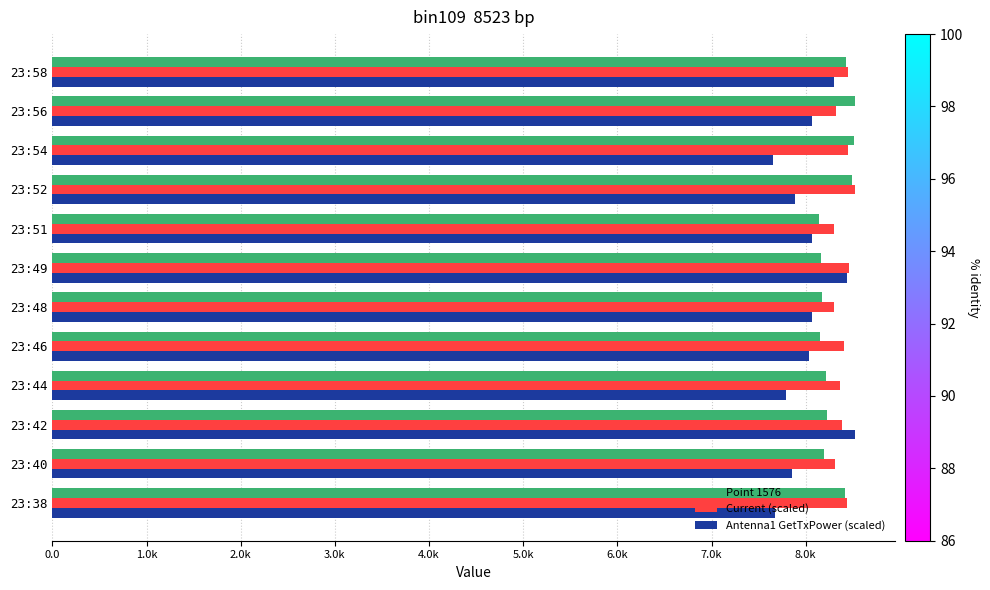

What are all the series names shown in the legend?

Point 1576, Current (scaled), Antenna1 GetTxPower (scaled)